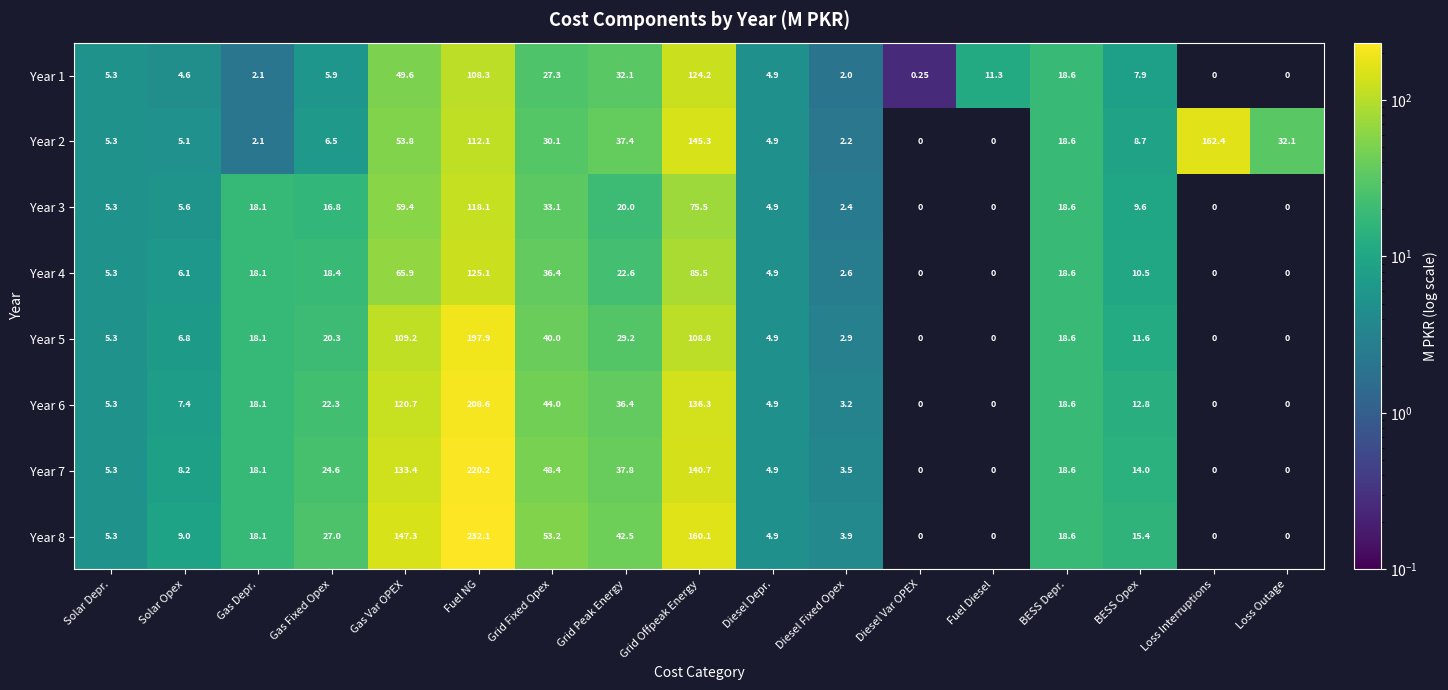

Which label corresponds to the largest value in the chart?

Fuel NG